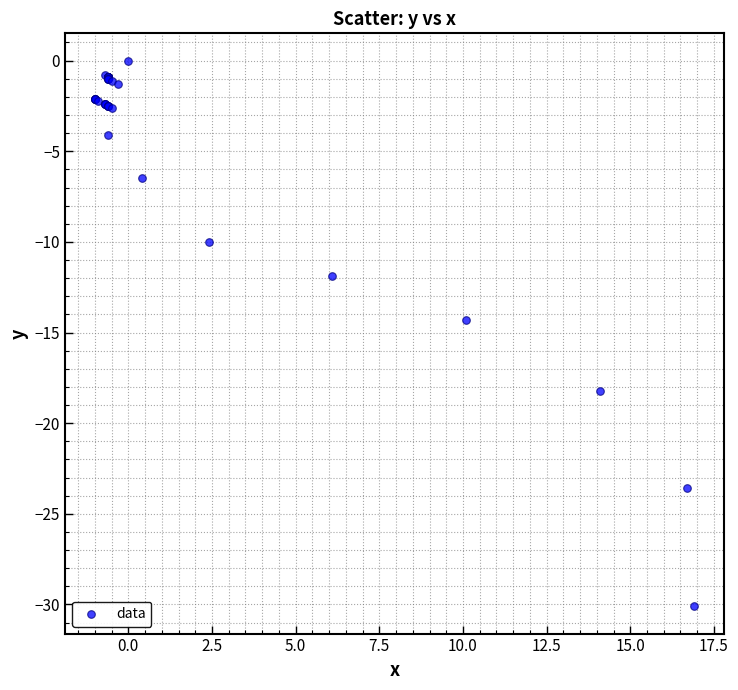

What Y value in the scatter plot is closest to -15?

-14.3